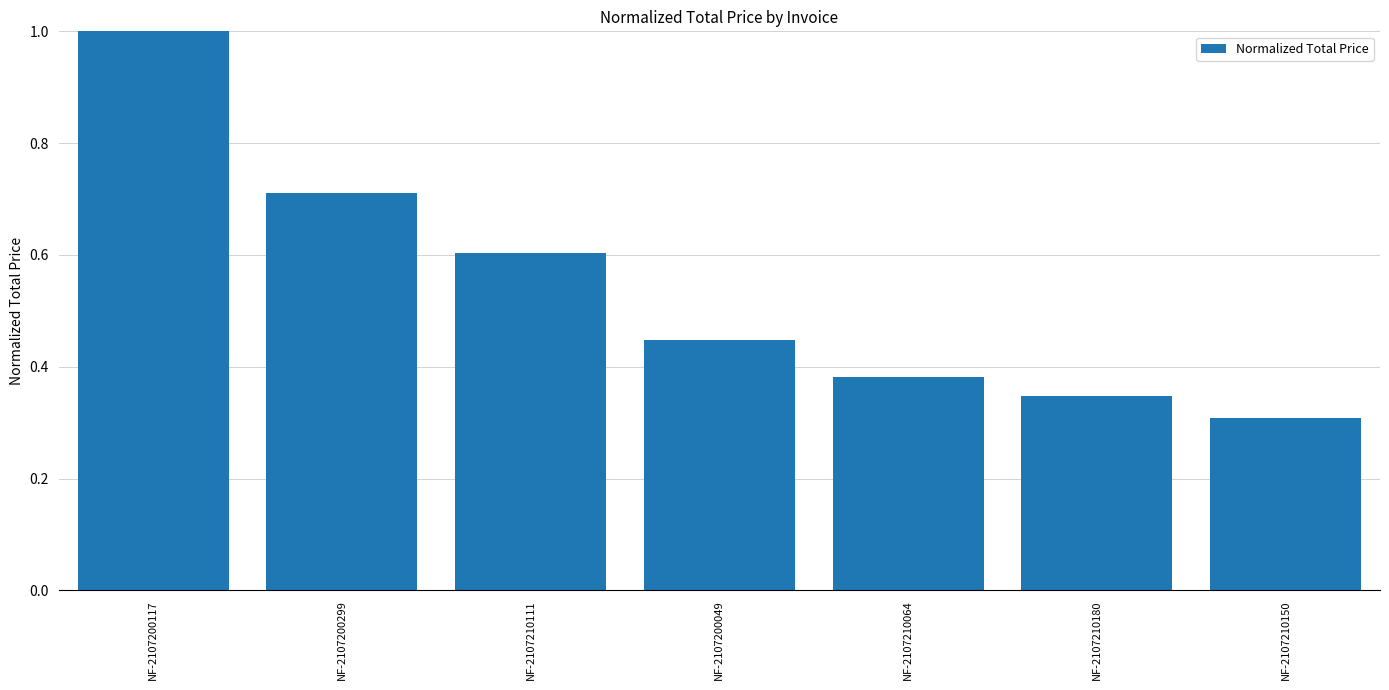

What is the sum of the values at NF-2107200299 and NF-2107210180?

1.1